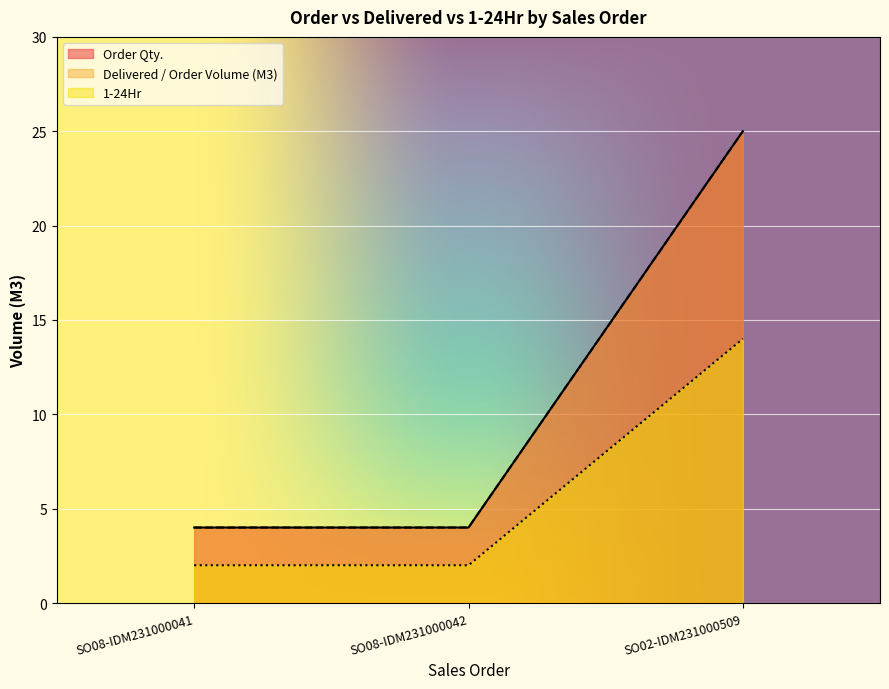

How many 1-24Hr values are between 2 and 14?

3